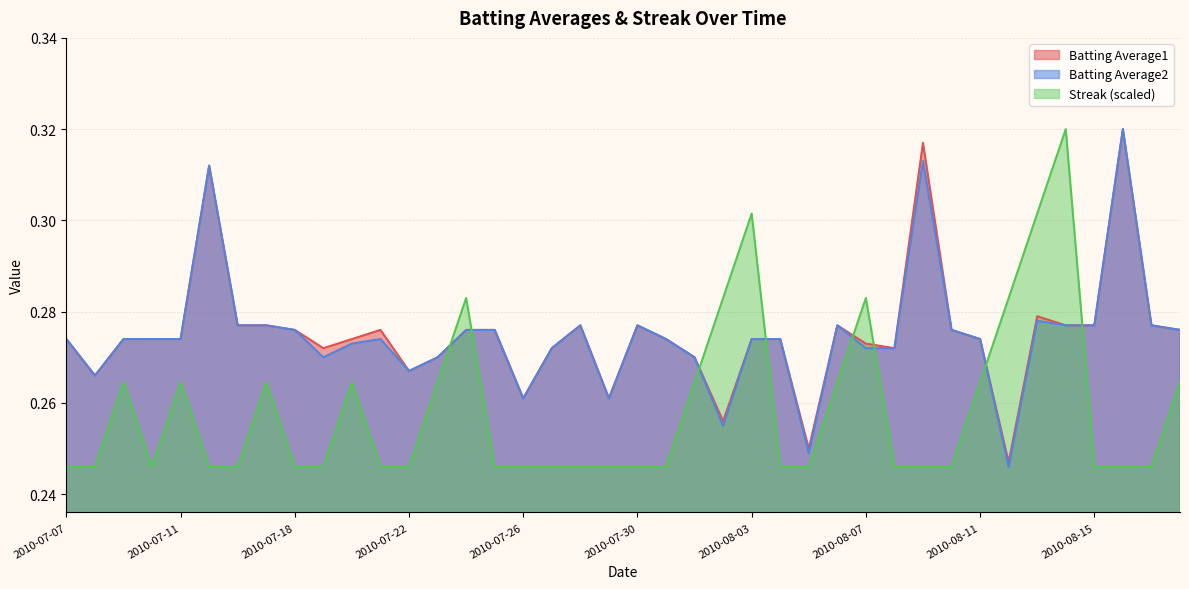

At how many categories does at least one series exceed 0?

40